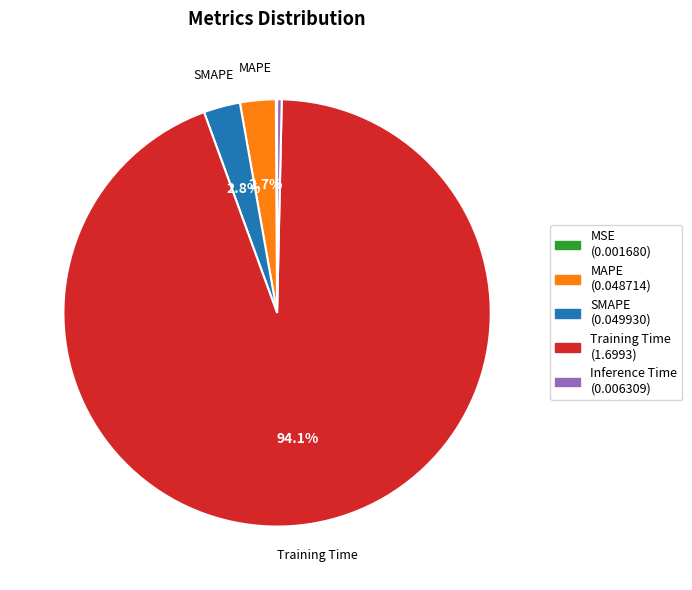

Is Training Time the majority of the pie?

Yes